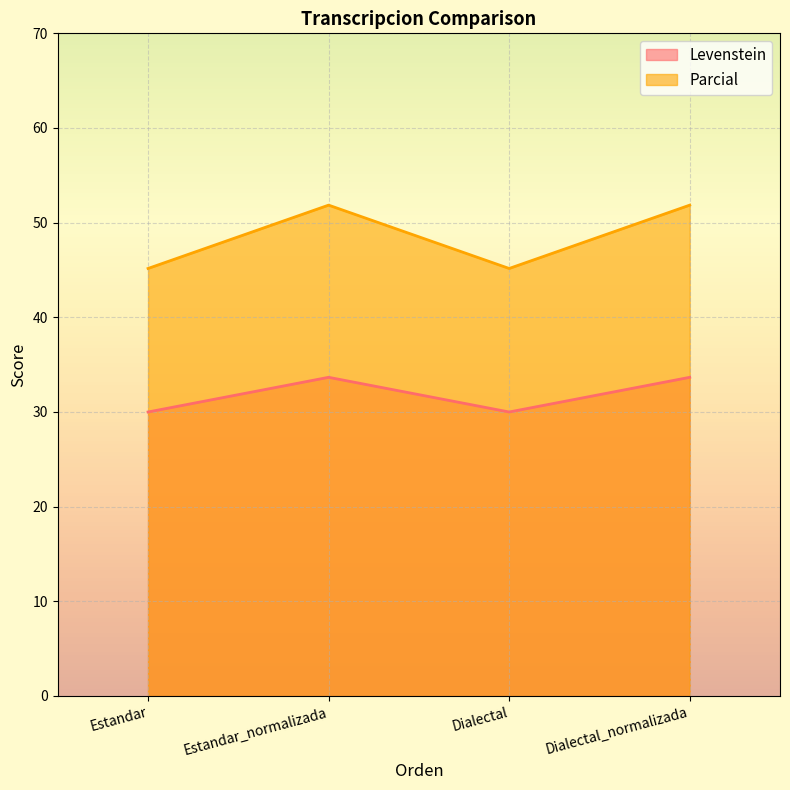

Is the value of Parcial at Dialectal_normalizada greater than the value of Levenstein at Dialectal?

Yes